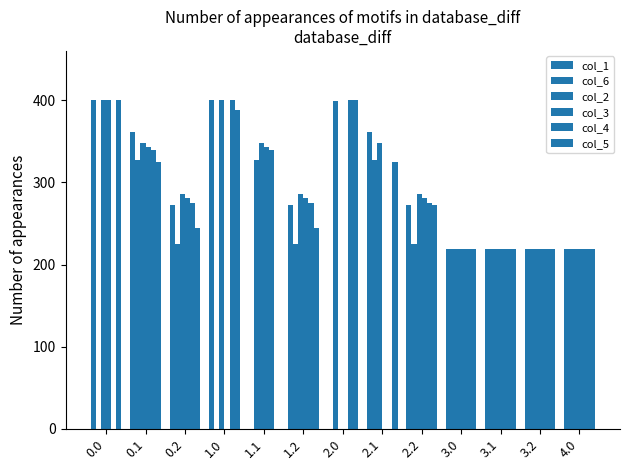

Count the number of data series in this chart.

6